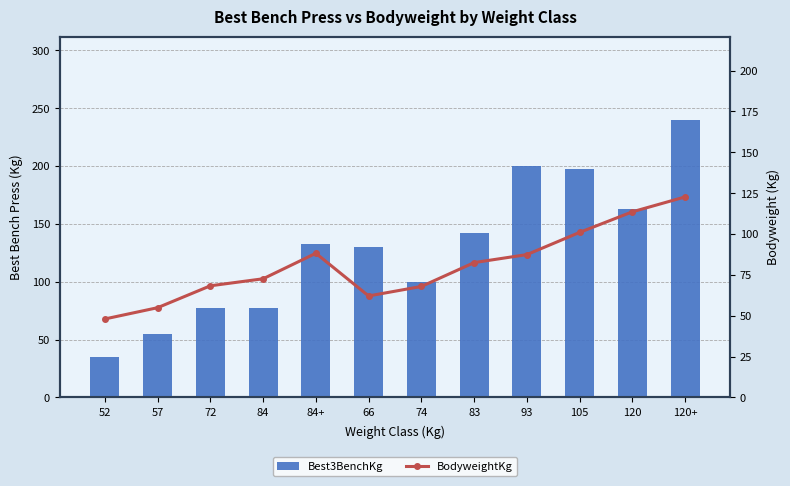

What is the sum of all Best3BenchKg values?

1550.0